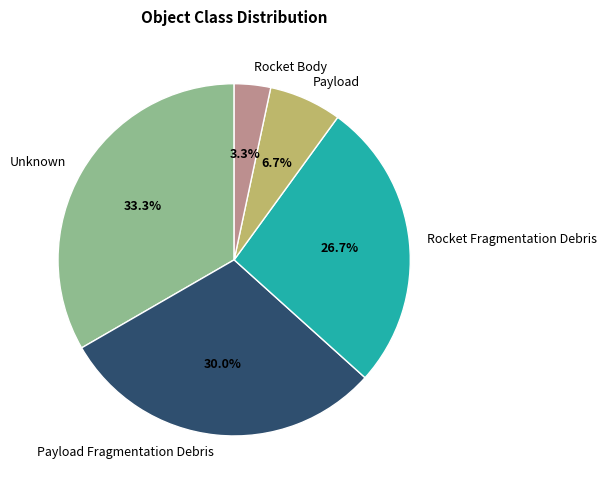

To the nearest percent, what is the difference between the Rocket Fragmentation Debris and Rocket Body slice percentages?

23%